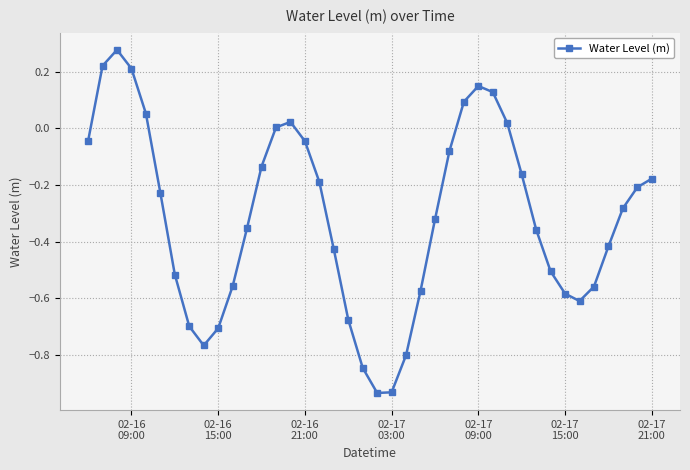

What is the sum of all values?

-12.5